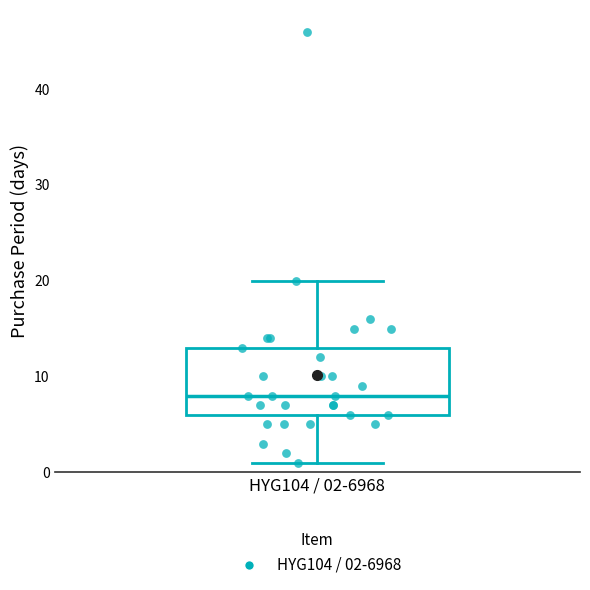

Where does the median line of the box for HYG104 / 02-6968 sit on the y-axis? The values are not printed on the chart, so give them approximately, as read against the axis.

8